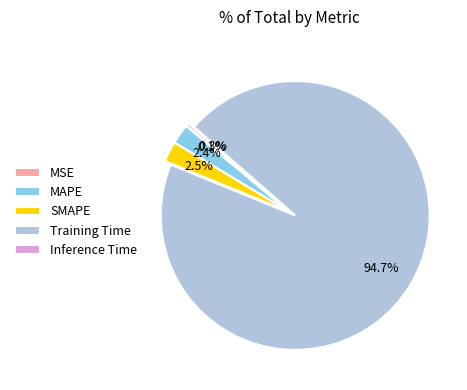

To the nearest percent, what is the average slice percentage?

20%